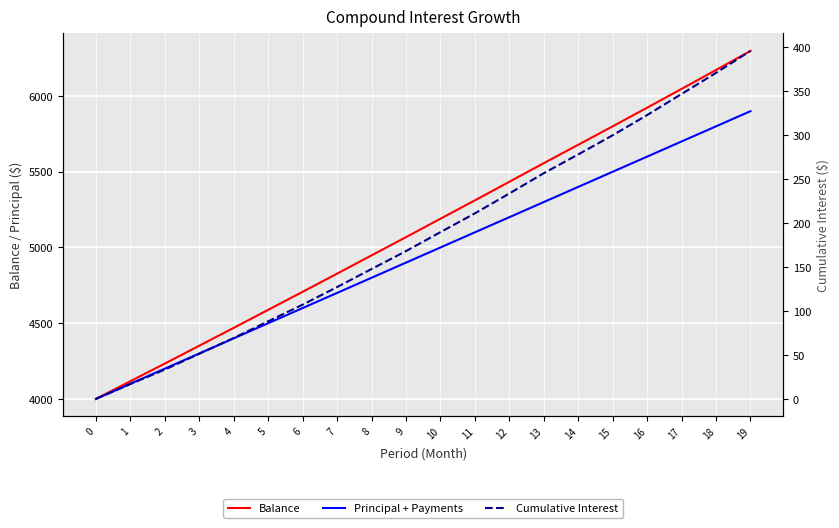

True or false: Principal + Payments and Cumulative Interest cross at least once.

False